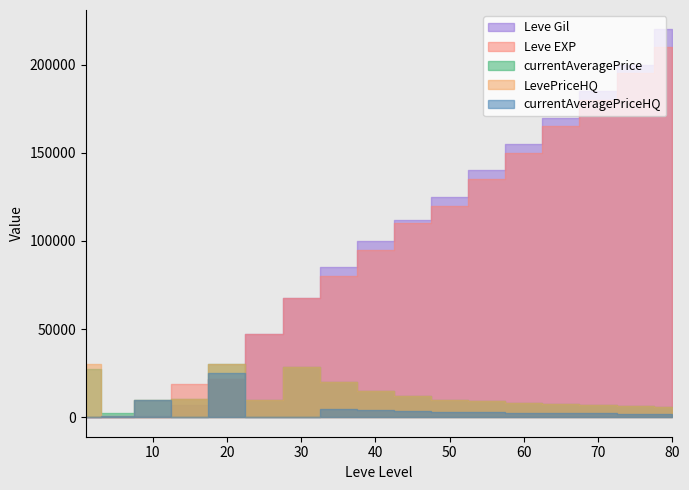

Where is the first local minimum for currentAveragePriceHQ?

3